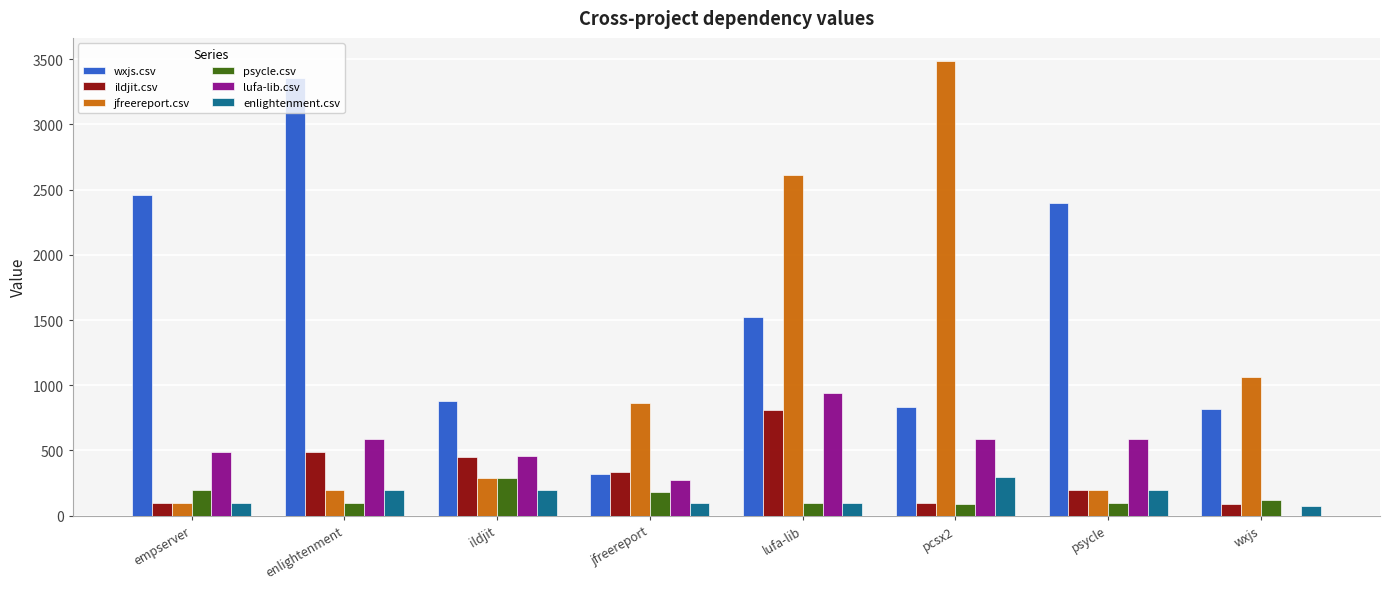

Count the number of data series in this chart.

6